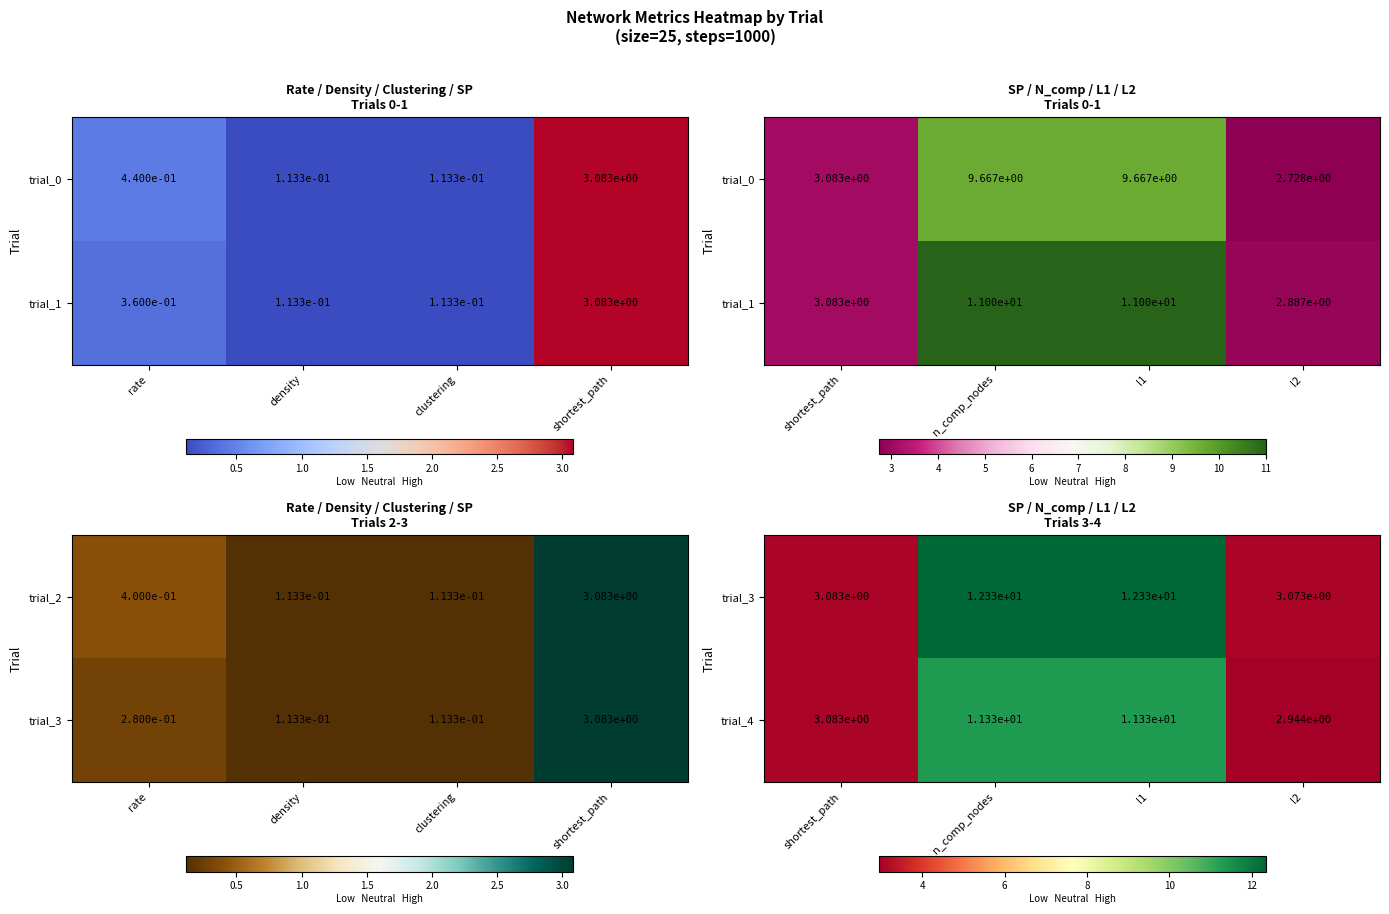

What is the greatest value displayed?

12.3